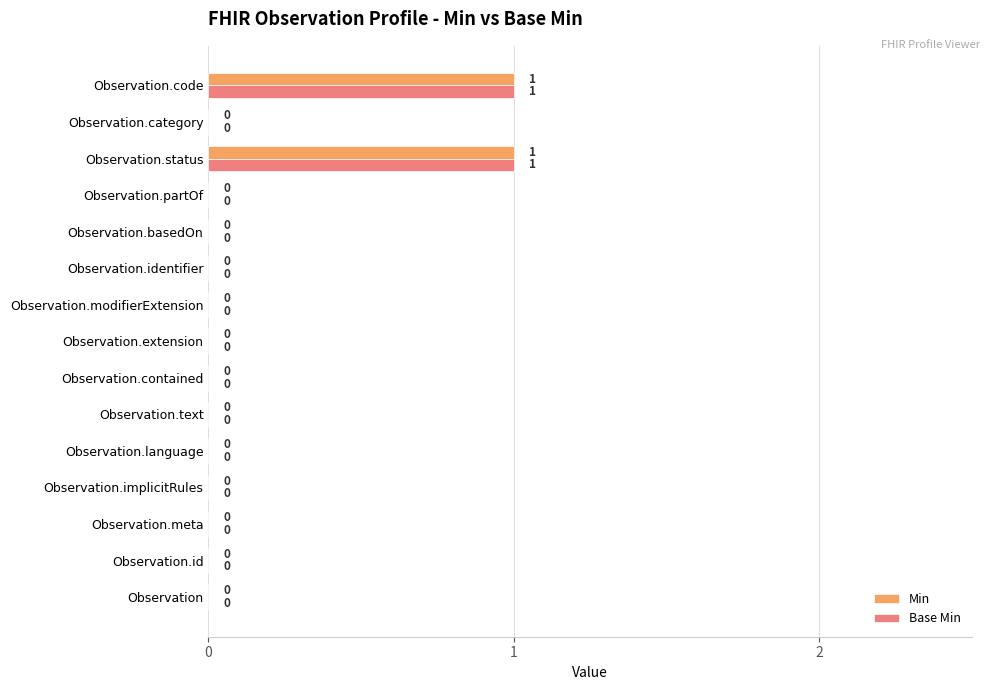

What is the greatest value displayed?

1